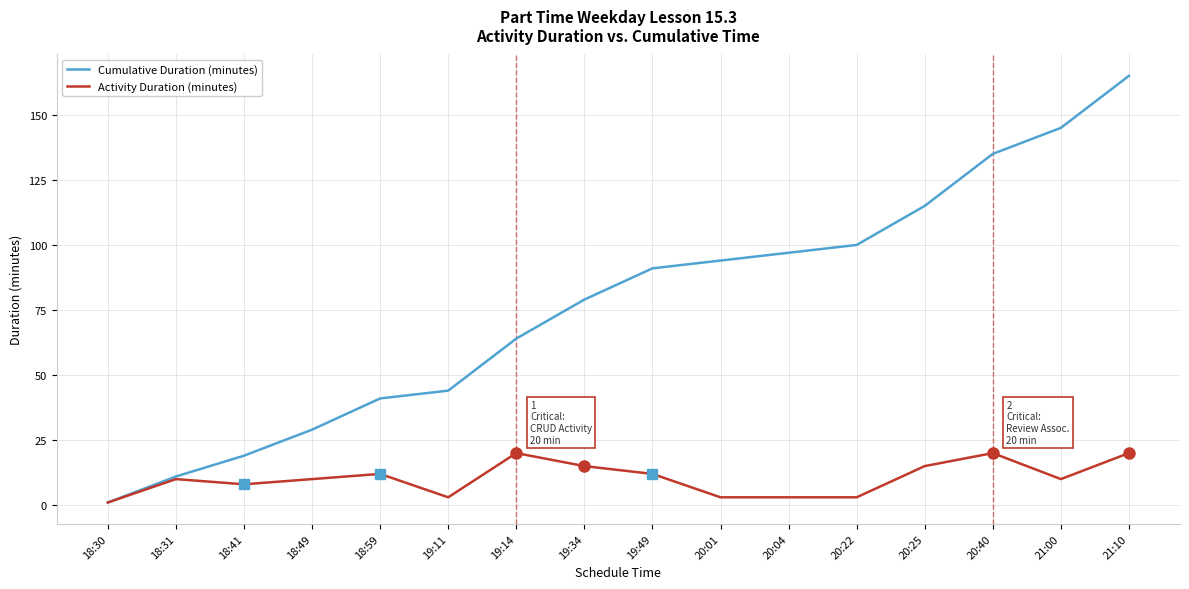

Reading left to right, transcribe all the data shown in this chart.

Cumulative Duration (minutes): 1	11	19	29	41	44	64	79	91	94	97	100	115	135	145	165
Activity Duration (minutes): 1	10	8	10	12	3	20	15	12	3	3	3	15	20	10	20